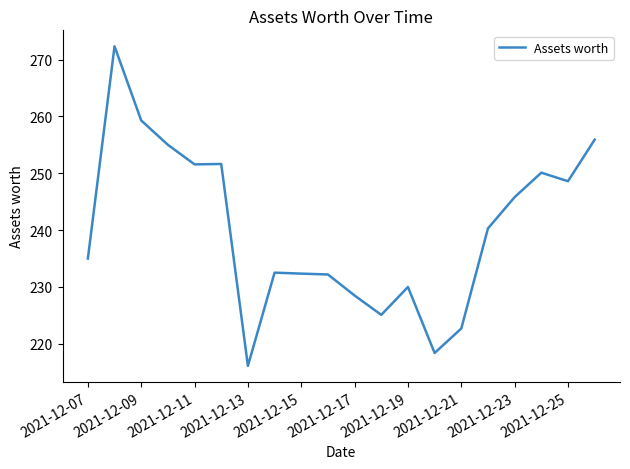

What is the difference between the maximum and minimum values?

56.2